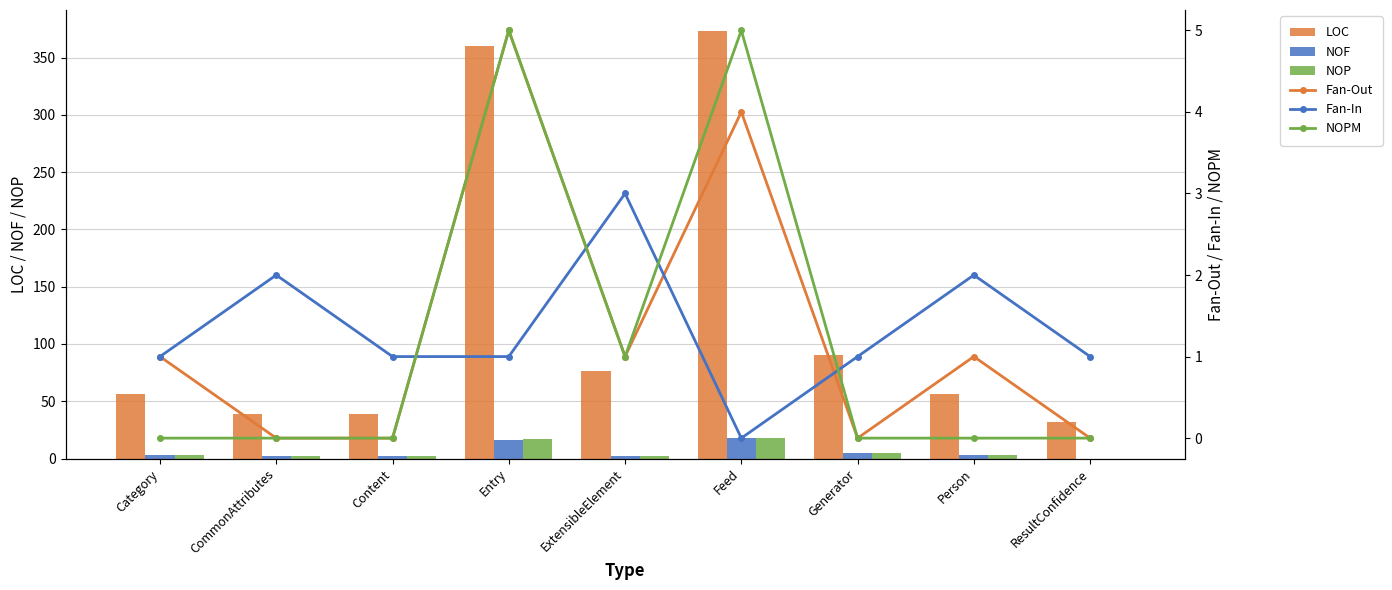

What is the difference between the NOP values at Category and Feed?

15